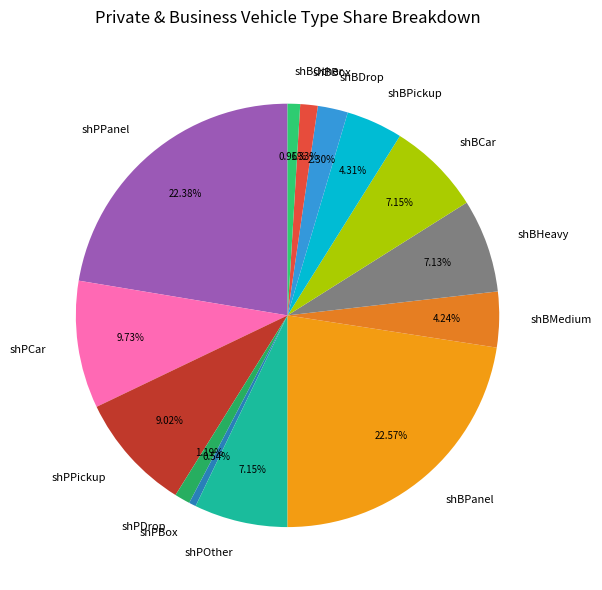

True or false: shPBox accounts for 14% of the total.

False